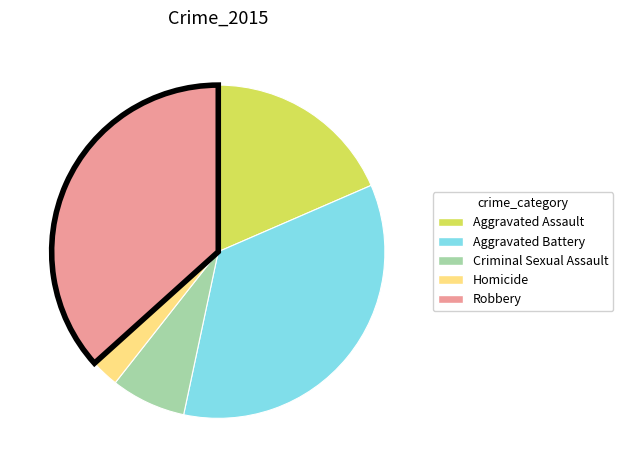

Combined, do Homicide and Aggravated Assault account for over 50%?

No